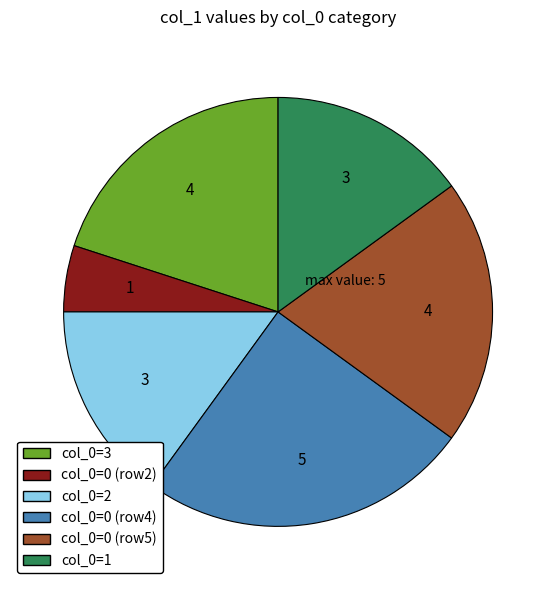

Is there any slice that represents more than half of the pie?

No